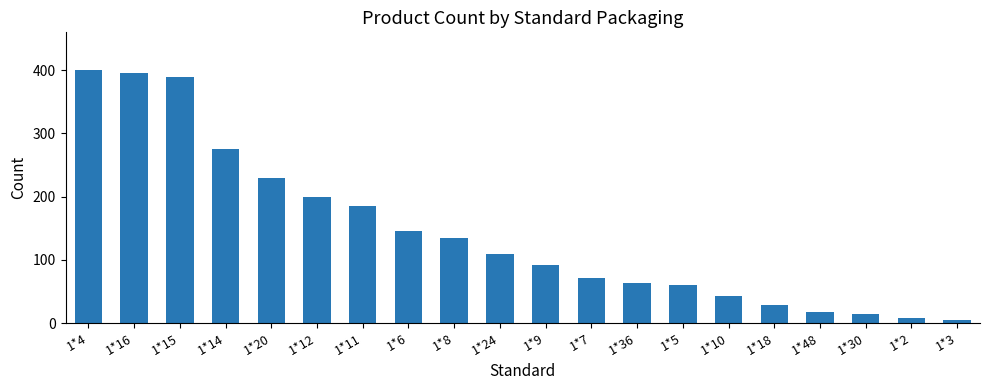

True or false: the data shows 185 at 1*11.

True